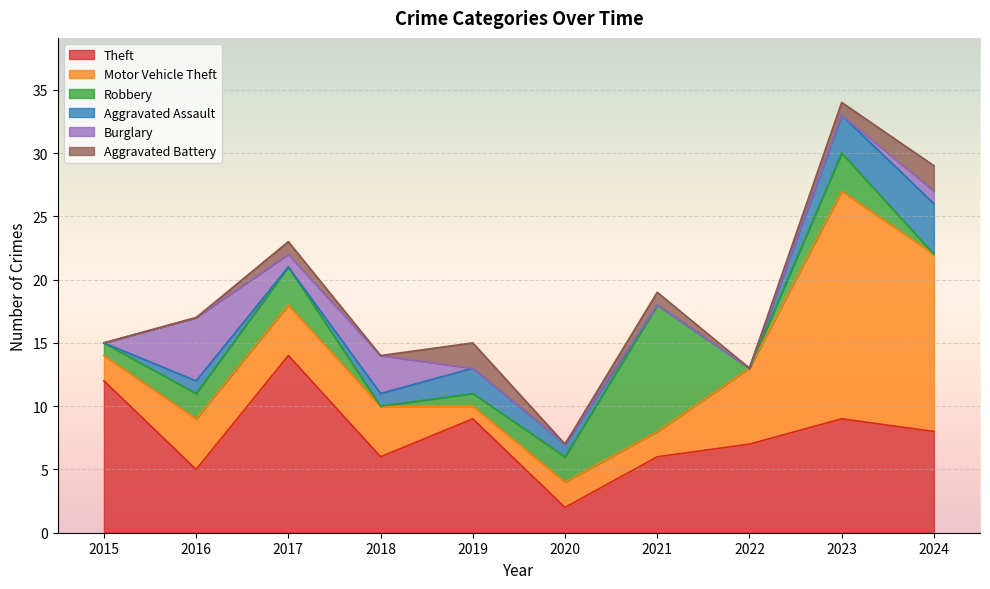

What is the average value of the Aggravated Assault series?

1